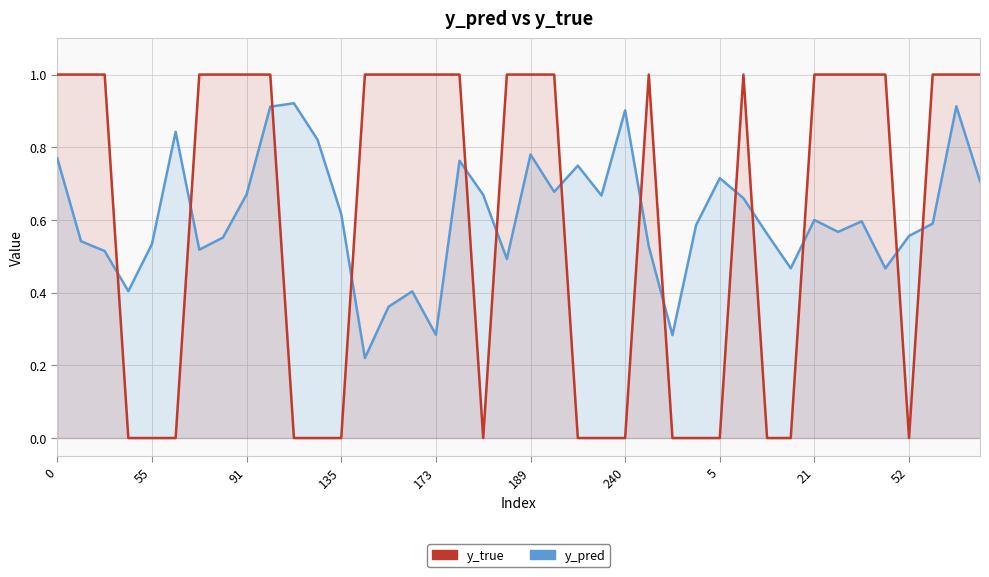

What is the difference between the second highest and second lowest values in the y_true series?

1.0